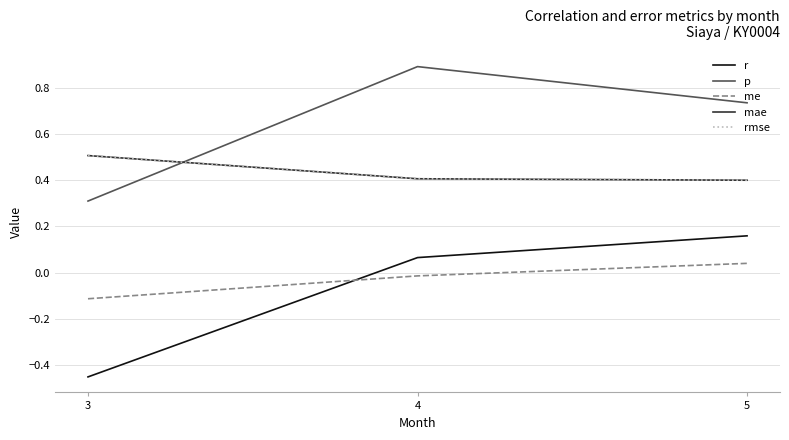

What is the value of the me point at the 1st from the left?

-0.1